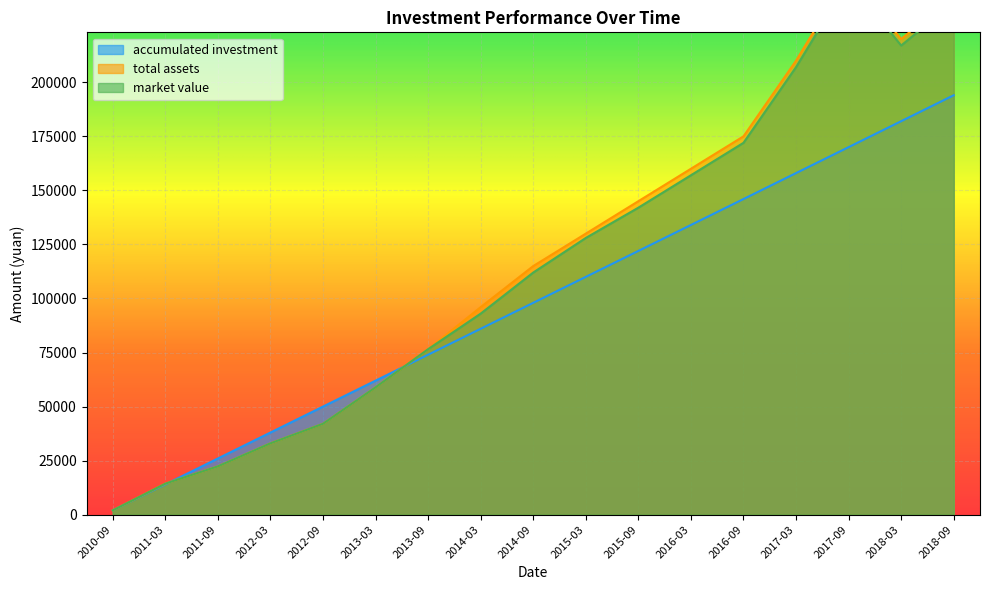

What value does the accumulated investment series have at 2014-03?

86000